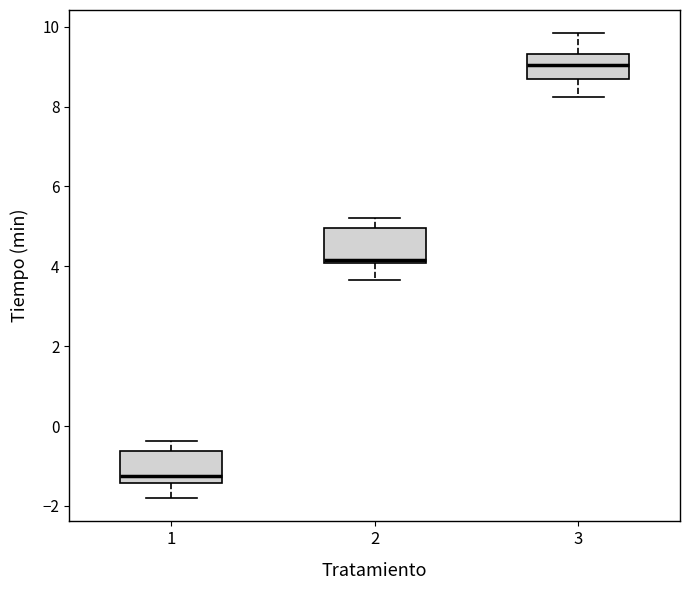

Where does the lower whisker of the box at x = 1 end on the y-axis? The values are not printed on the chart, so give them approximately, as read against the axis.

-1.8